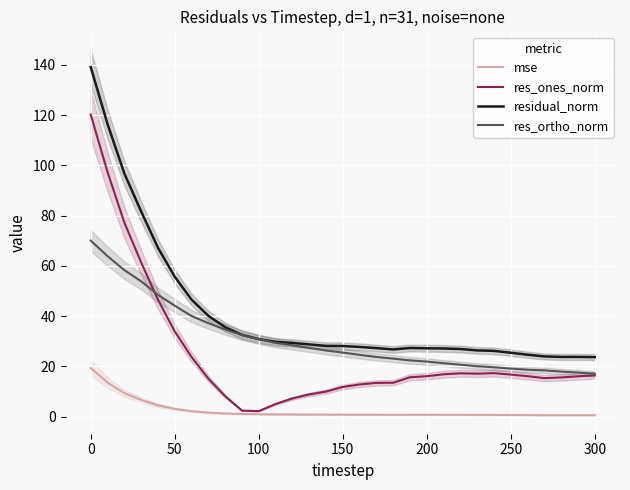

What is the average value of the res_ortho_norm series?

30.9